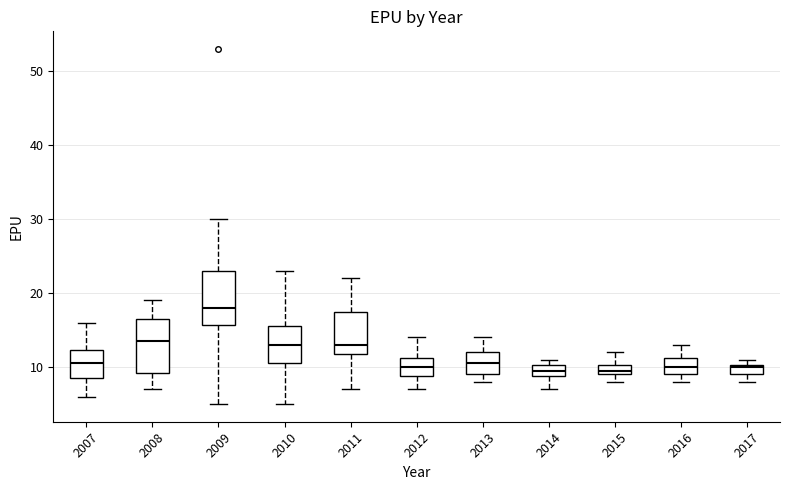

Where is the lower edge of the box at x = 2016 on the y-axis? The values are not printed on the chart, so give them approximately, as read against the axis.

9